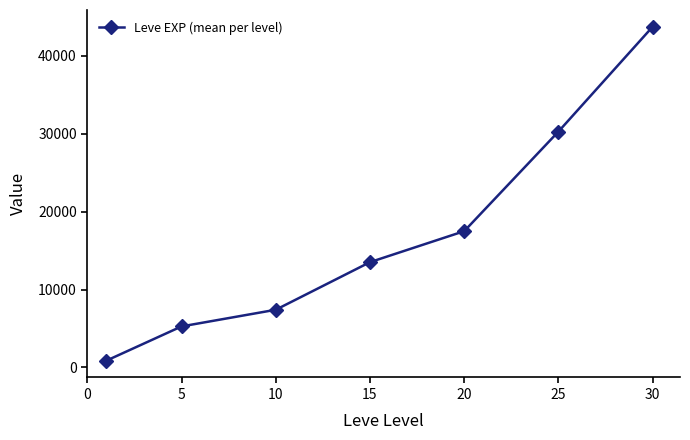

What is the value of the 4th point from the left?

13510.0